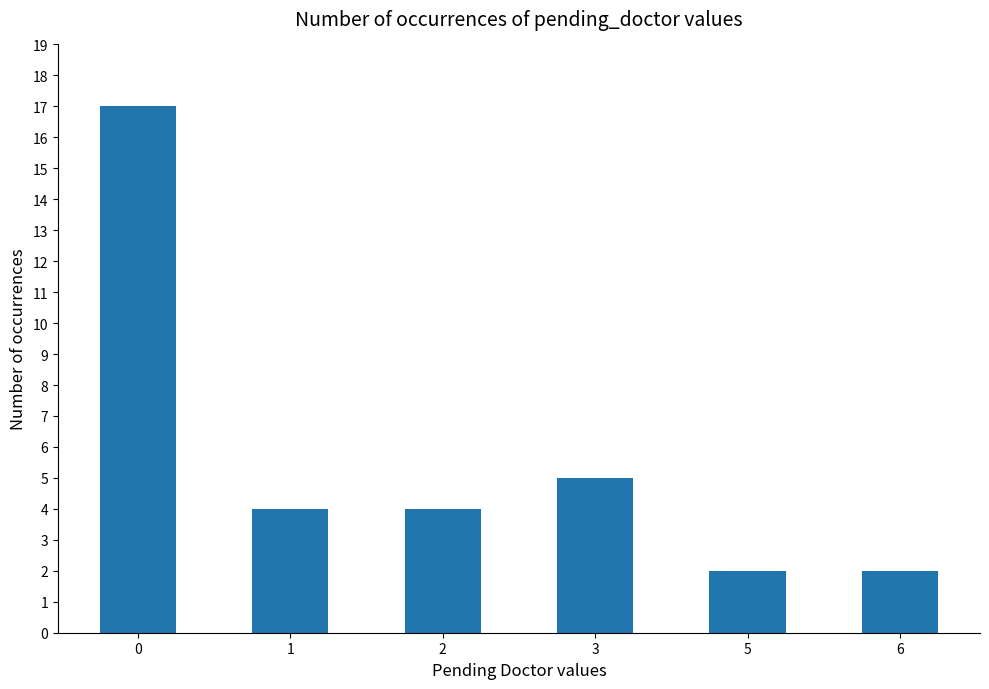

How many distinct data groups are displayed?

1